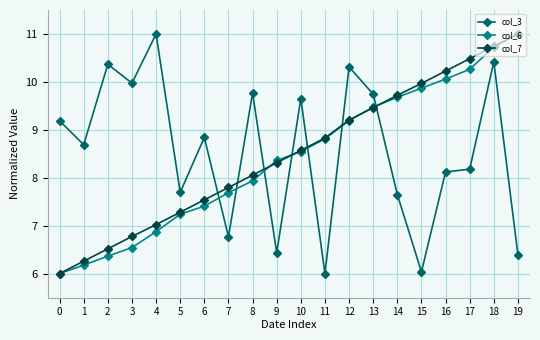

After their last crossing, which series has the higher values: col_3 or col_6?

col_6